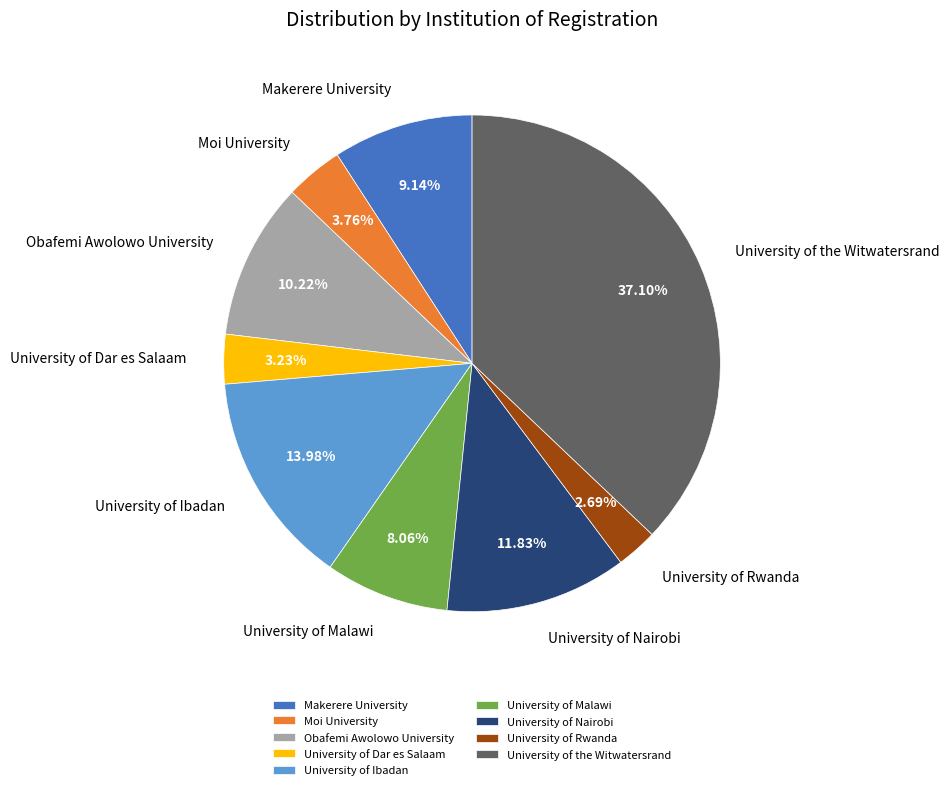

The University of Ibadan slice represents 14% of the pie. True or false?

True